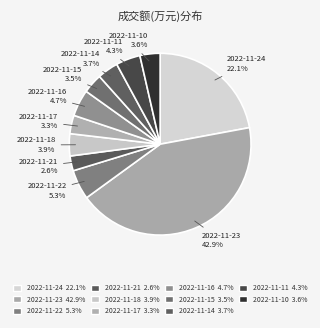

What is the ratio of the value at 2022-11-18 to the value at 2022-11-16?

0.8